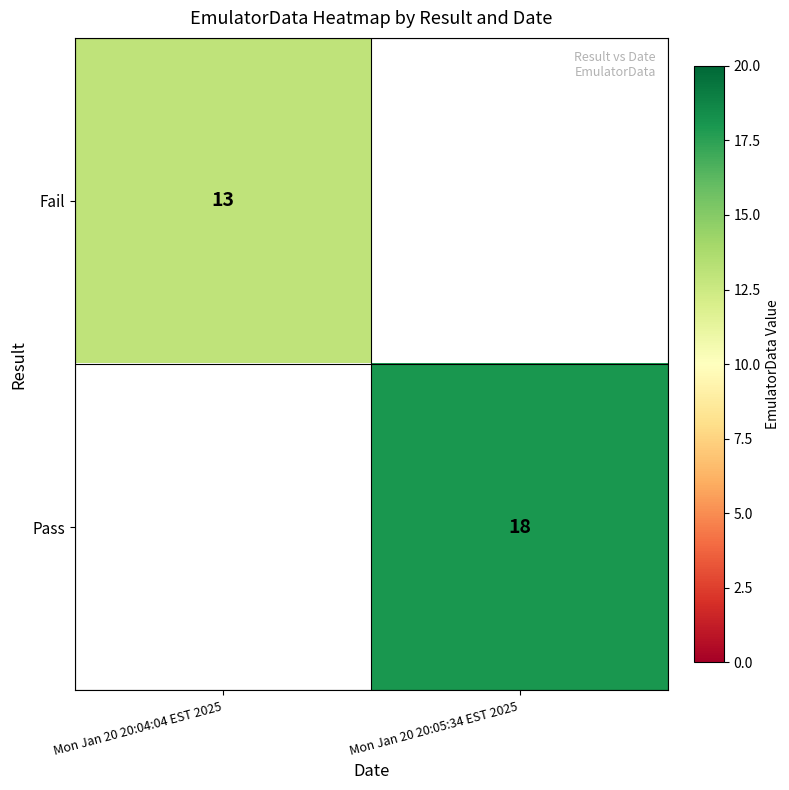

Is it true that Pass equals 29 at Mon Jan 20 20:05:34 EST 2025?

False